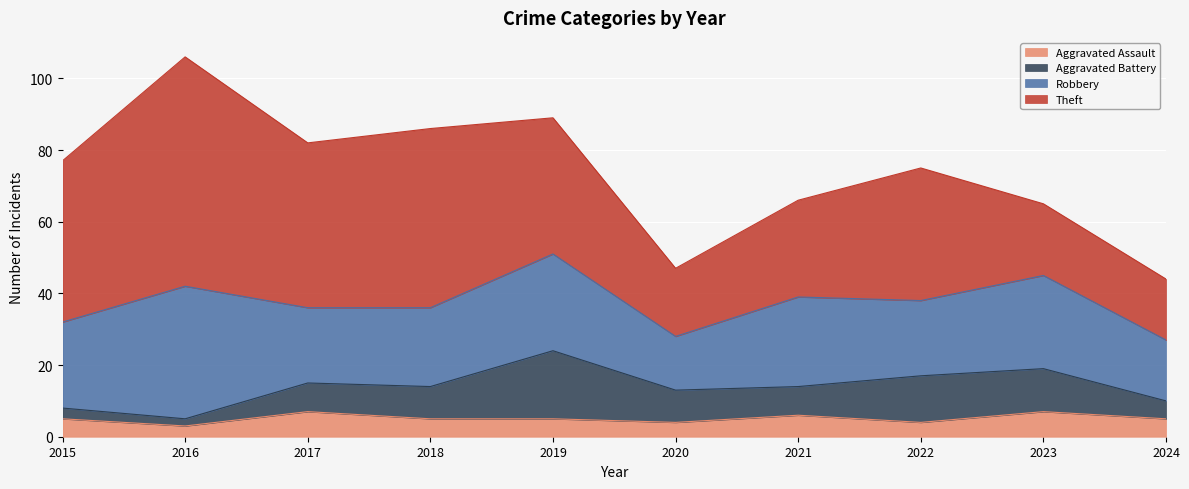

Which series has the largest total across all categories?

Theft